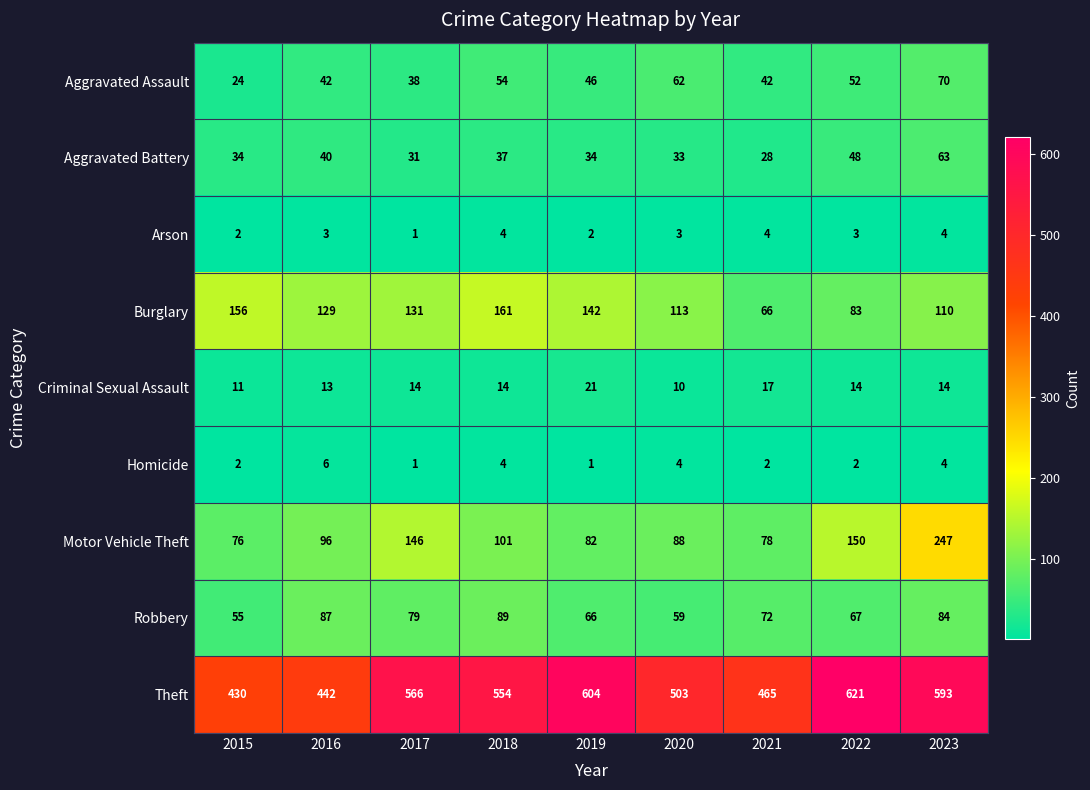

How many series are shown in this chart?

9